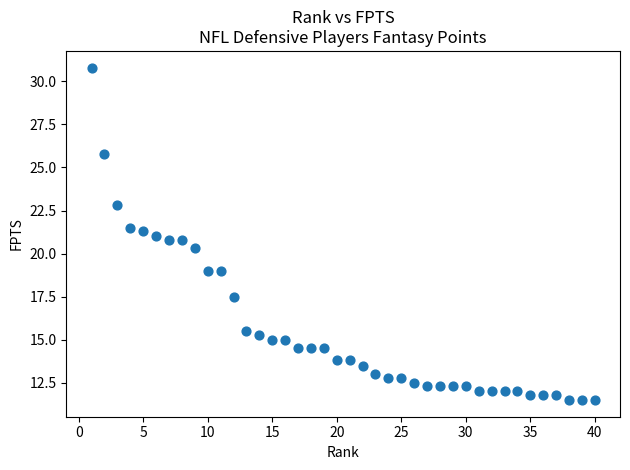

What is the range of X values (max minus min)?

39.0